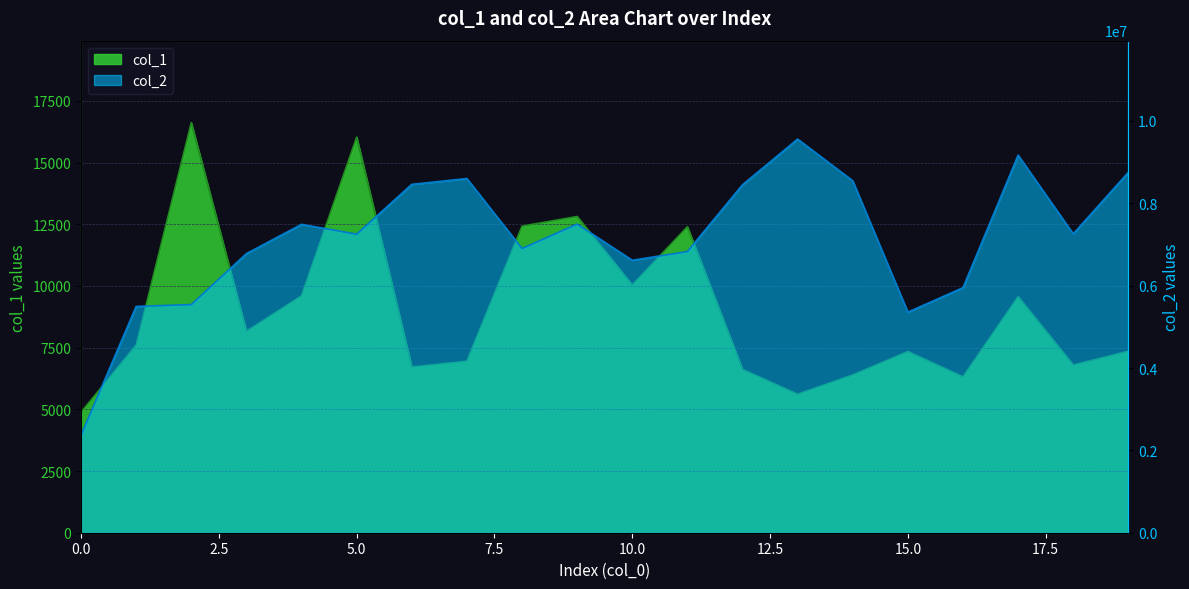

What is the average value of the col_2 series?

7143469